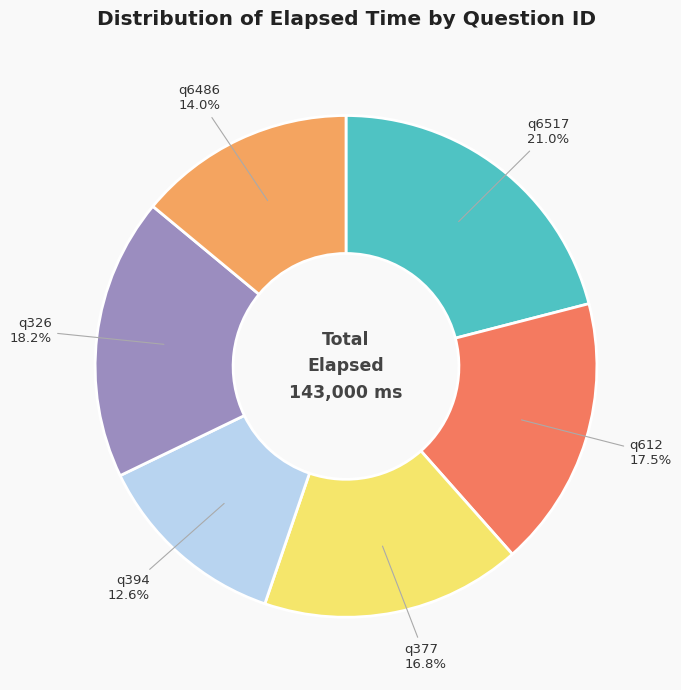

Is there any slice that represents more than half of the pie?

No